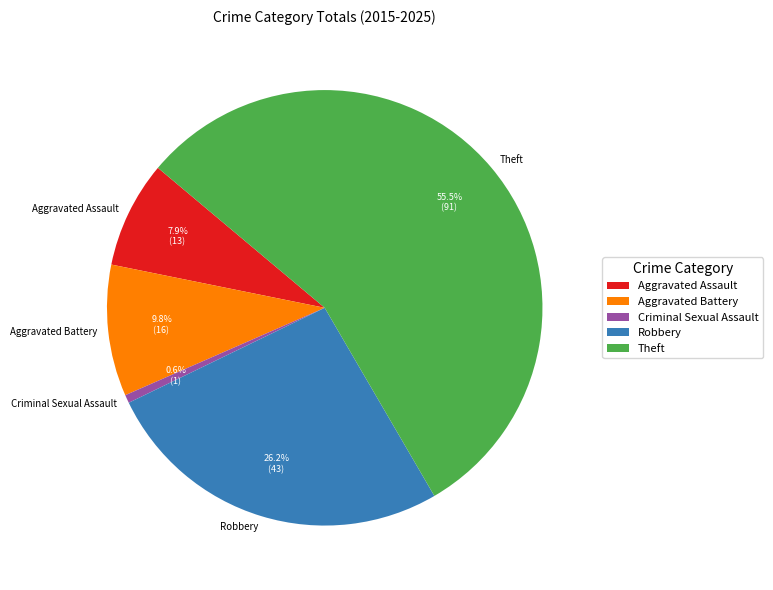

Which category accounts for the majority?

Theft